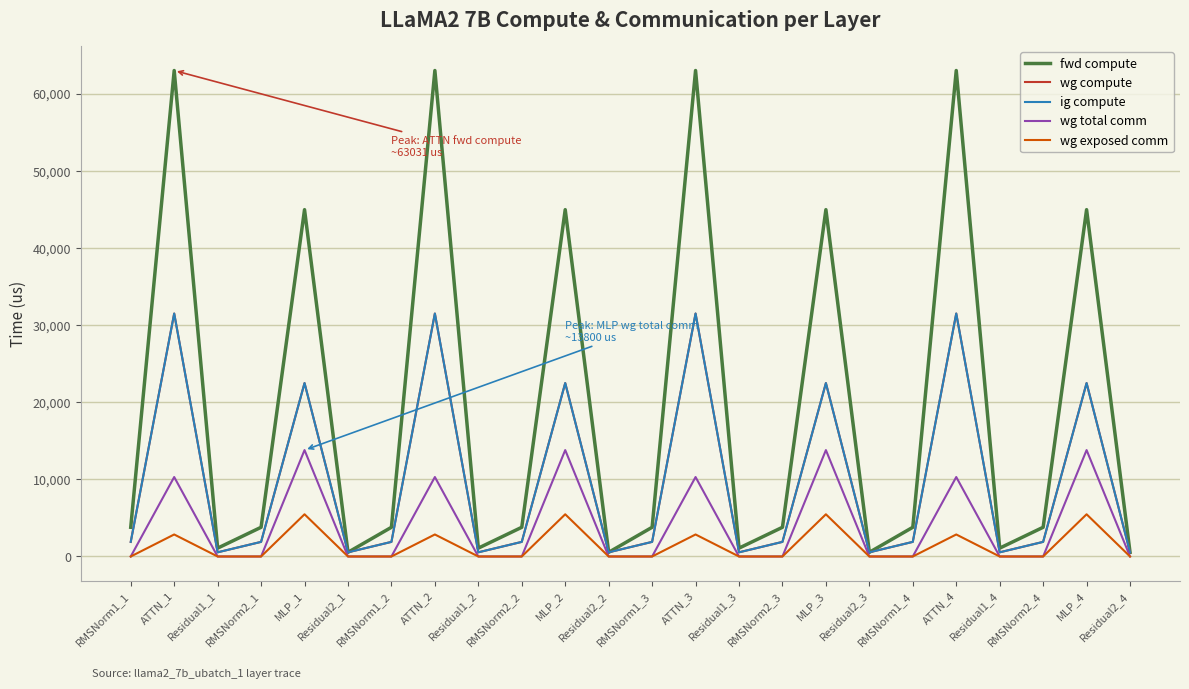

Reading right to left, list all the values displayed in this chart.

fwd compute: 541.2	44986.9	3788.6	1082.4	63031.2	3788.6	541.2	44986.9	3788.6	1082.4	63031.2	3788.6	541.2	44986.9	3788.6	1082.4	63031.2	3788.6	541.2	44986.9	3788.6	1082.4	63031.2	3788.6
wg compute: 541.2	22493.4	1894.3	541.2	31515.6	1894.3	541.2	22493.4	1894.3	541.2	31515.6	1894.3	541.2	22493.4	1894.3	541.2	31515.6	1894.3	541.2	22493.4	1894.3	541.2	31515.6	1894.3
ig compute: 541.2	22493.4	1894.3	541.2	31515.6	1894.3	541.2	22493.4	1894.3	541.2	31515.6	1894.3	541.2	22493.4	1894.3	541.2	31515.6	1894.3	541.2	22493.4	1894.3	541.2	31515.6	1894.3
wg total comm: 0.0	13800.3	0.0	0.0	10306.8	0.0	0.0	13800.3	0.0	0.0	10306.8	0.0	0.0	13800.3	0.0	0.0	10306.8	0.0	0.0	13800.3	0.0	0.0	10306.8	0.0
wg exposed comm: 0.0	5473.5	0.0	0.0	2854.9	0.0	0.0	5473.5	0.0	0.0	2854.9	0.0	0.0	5473.5	0.0	0.0	2854.9	0.0	0.0	5473.5	0.0	0.0	2854.9	0.0